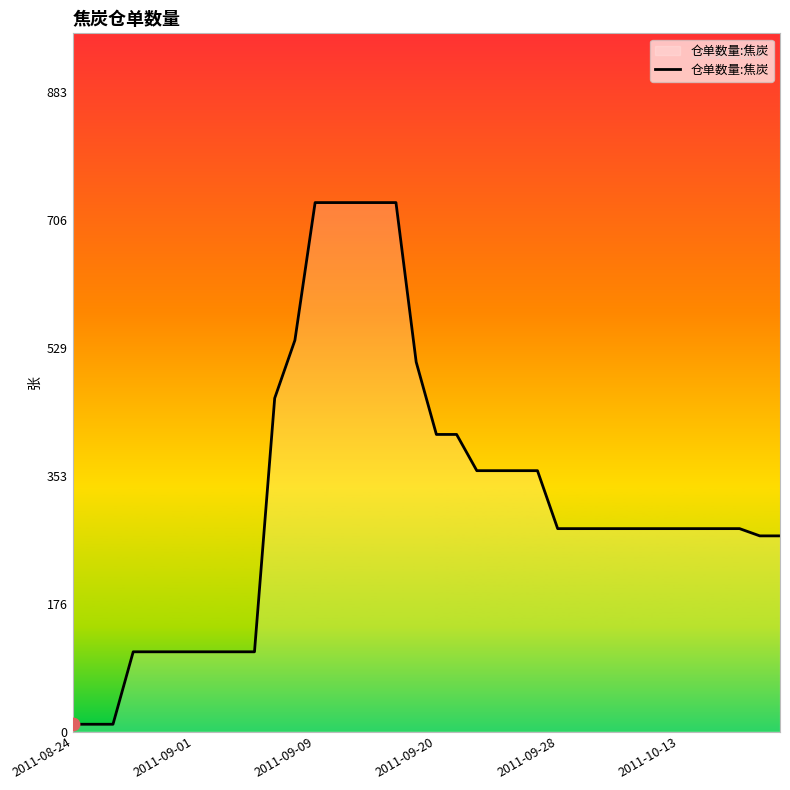

What is the difference between the maximum and minimum values?

720